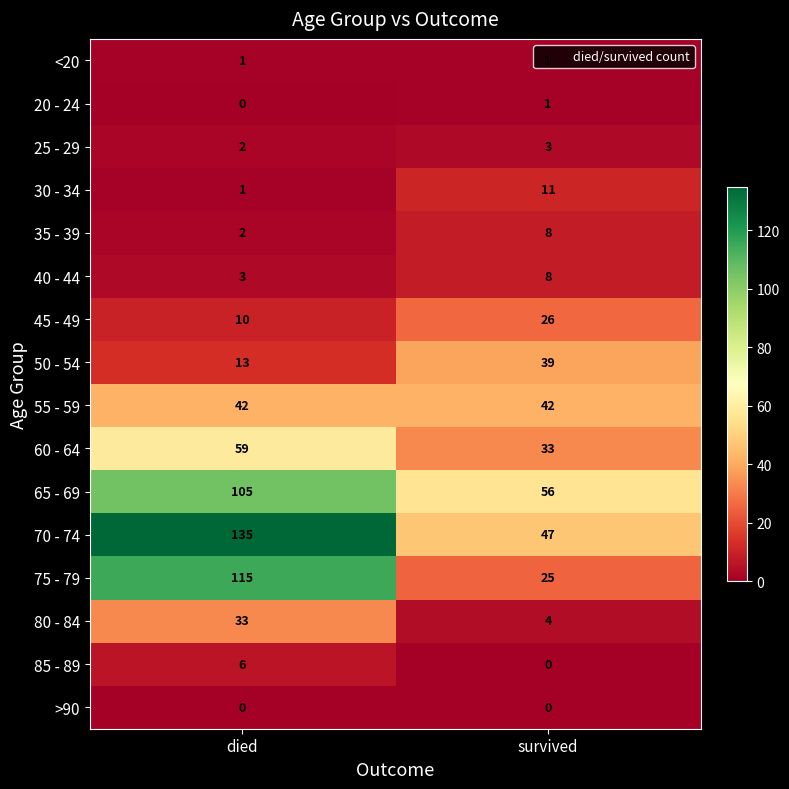

Count the number of categories in the chart.

2